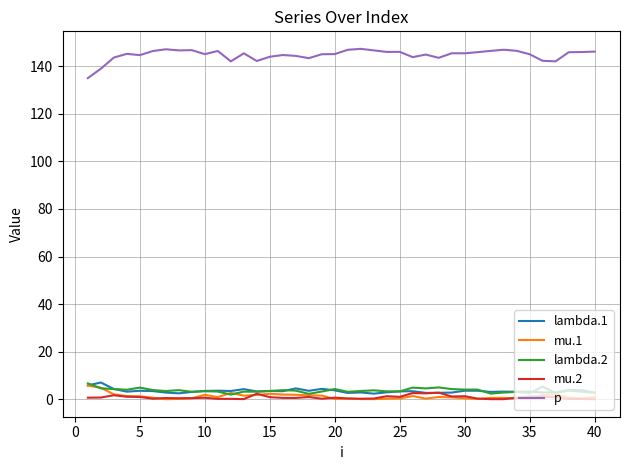

What is the maximum value shown in the chart?

147.3